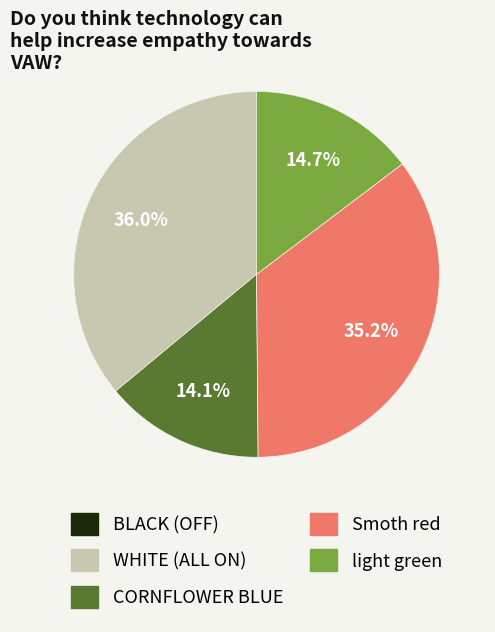

True or false: light green accounts for 22% of the total.

False